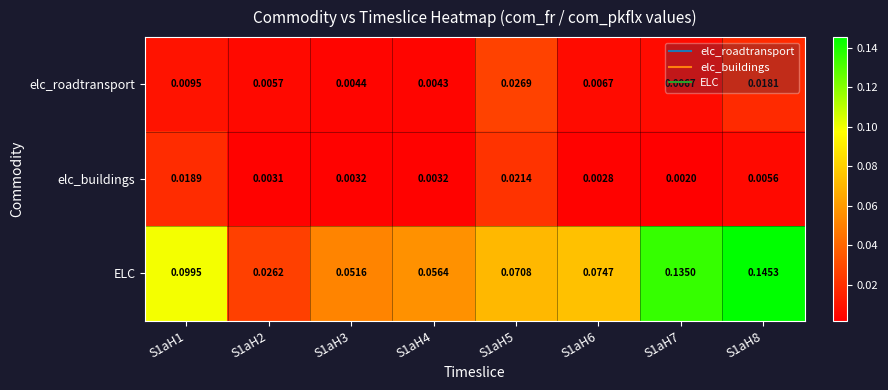

At which category is the sum across all series the highest?

S1aH8